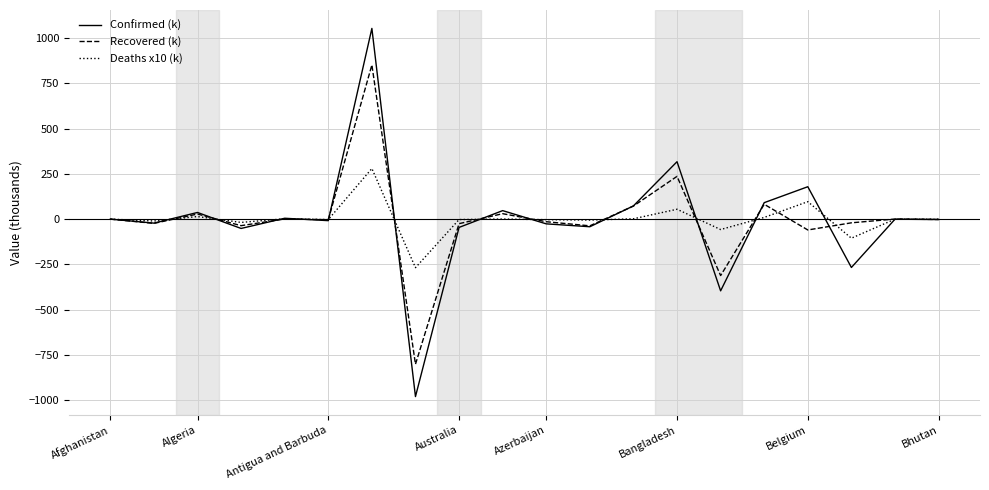

Which series has the widest spread of values?

Confirmed (k)